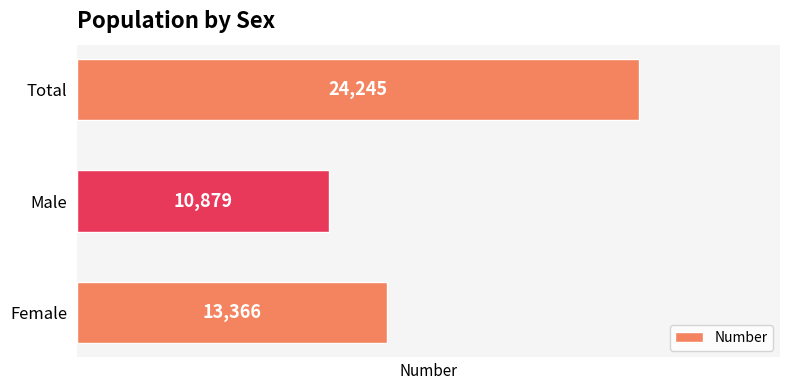

What is the change in value from Male to Total?

+13366